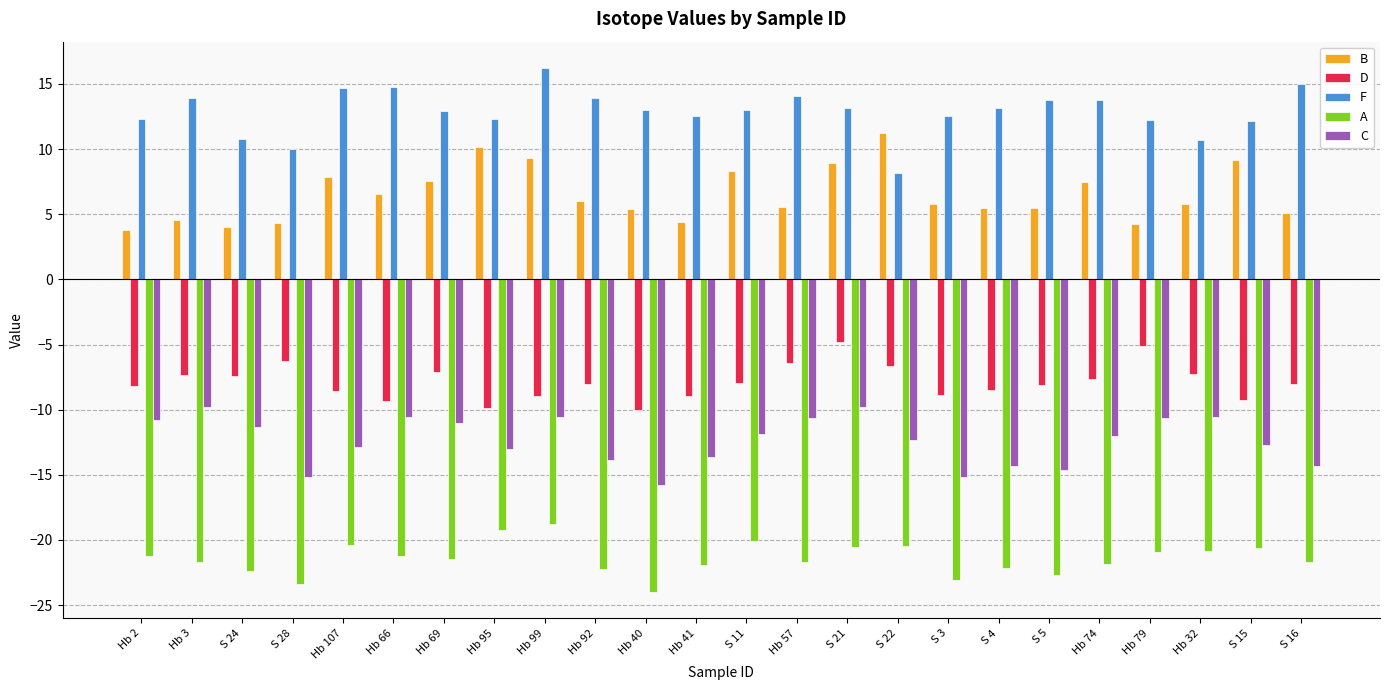

The B series shows 14.3 at S 21. True or false?

False